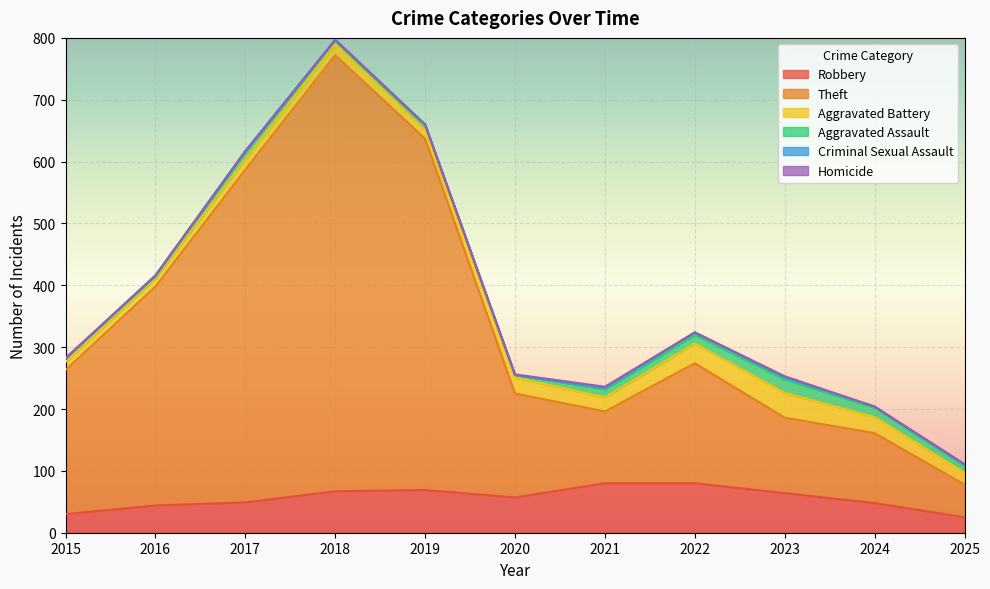

Where is Homicide nearest to the value 1?

2020